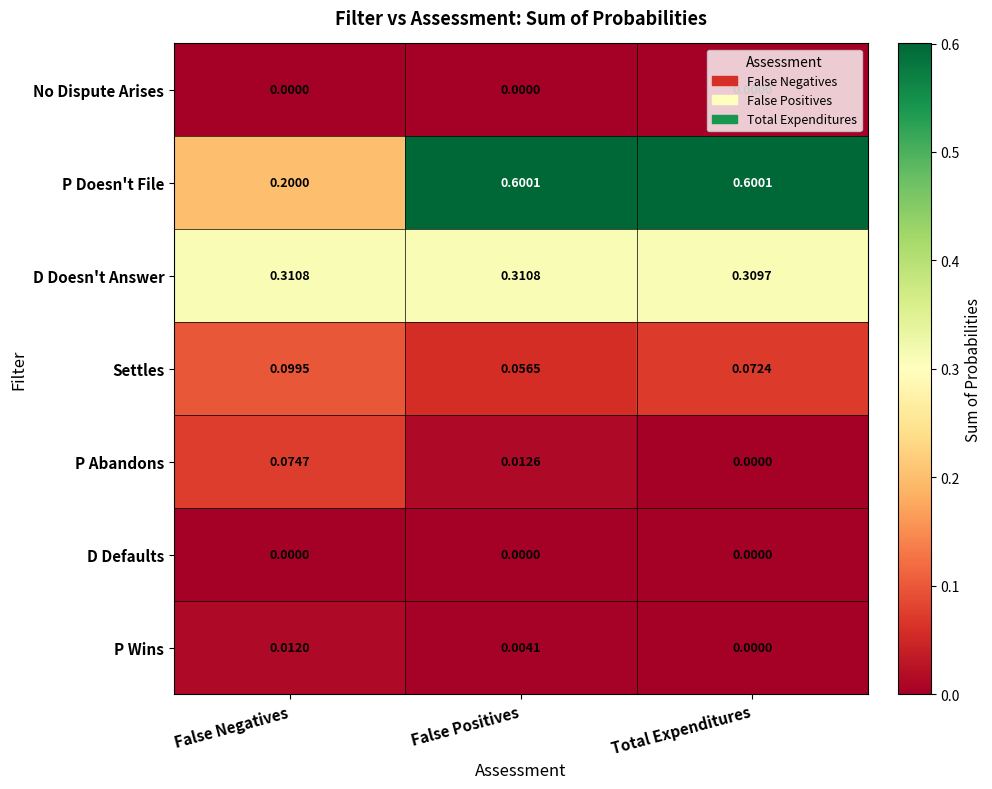

What is the difference between the highest and lowest values at Total Expenditures?

0.6